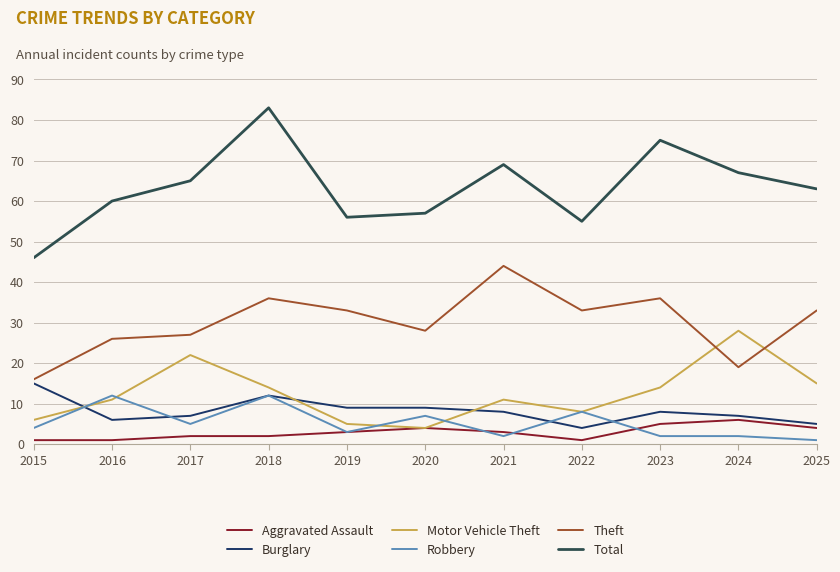

What is the difference between the highest and lowest values at 2023?

73